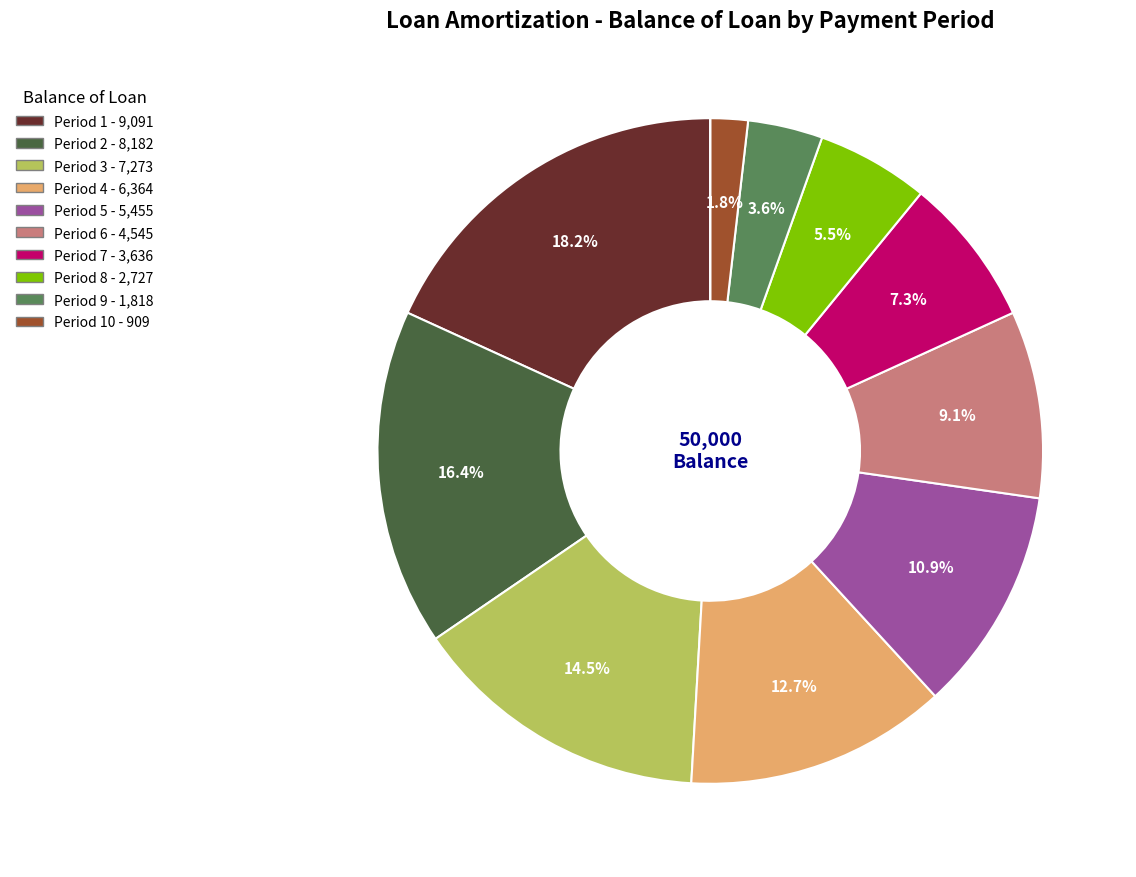

Does any single category account for the majority?

No